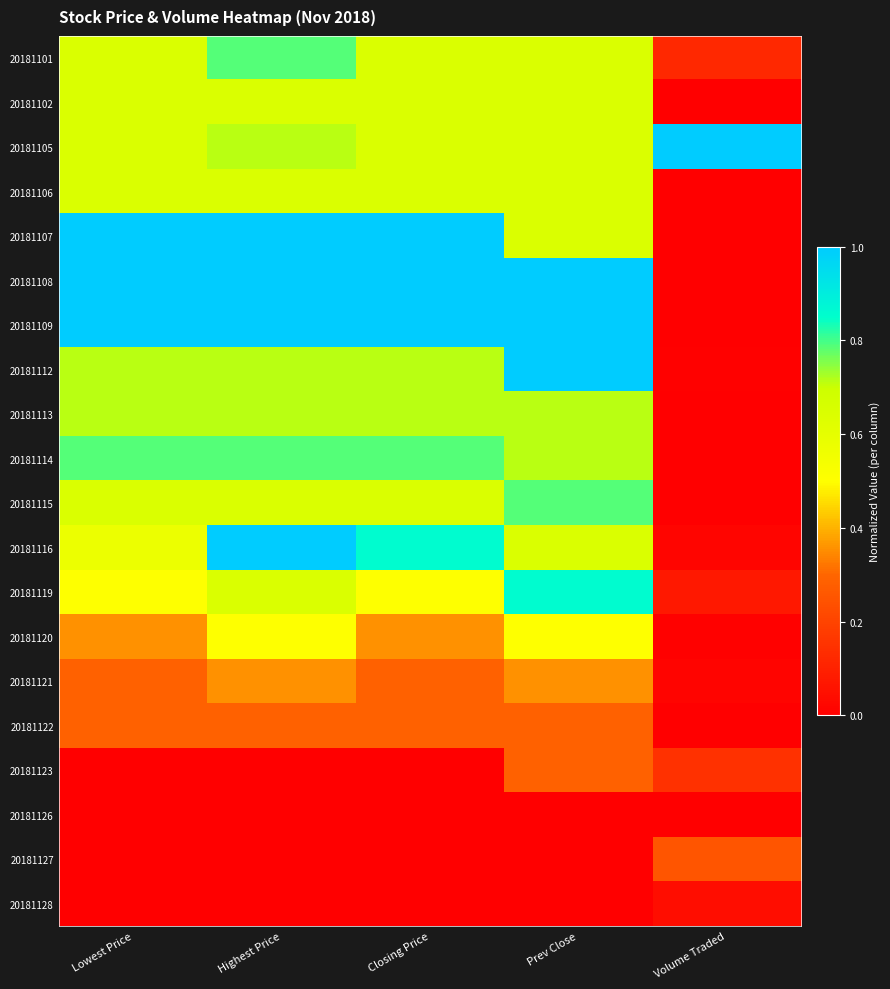

Reading left to right, extract all data points from this chart.

20181101: Lowest Price=0.6	Highest Price=0.8	Closing Price=0.6	Prev Close=0.6	Volume Traded=0.1
20181102: Lowest Price=0.6	Highest Price=0.6	Closing Price=0.6	Prev Close=0.6	Volume Traded=0.0
20181105: Lowest Price=0.6	Highest Price=0.7	Closing Price=0.6	Prev Close=0.6	Volume Traded=1.0
20181106: Lowest Price=0.6	Highest Price=0.6	Closing Price=0.6	Prev Close=0.6	Volume Traded=0.0
20181107: Lowest Price=1.0	Highest Price=1.0	Closing Price=1.0	Prev Close=0.6	Volume Traded=0.0
20181108: Lowest Price=1.0	Highest Price=1.0	Closing Price=1.0	Prev Close=1.0	Volume Traded=0.0
20181109: Lowest Price=1.0	Highest Price=1.0	Closing Price=1.0	Prev Close=1.0	Volume Traded=0.0
20181112: Lowest Price=0.7	Highest Price=0.7	Closing Price=0.7	Prev Close=1.0	Volume Traded=0.0
20181113: Lowest Price=0.7	Highest Price=0.7	Closing Price=0.7	Prev Close=0.7	Volume Traded=0.0
20181114: Lowest Price=0.8	Highest Price=0.8	Closing Price=0.8	Prev Close=0.7	Volume Traded=0.0
20181115: Lowest Price=0.6	Highest Price=0.6	Closing Price=0.6	Prev Close=0.8	Volume Traded=0.0
20181116: Lowest Price=0.6	Highest Price=1.0	Closing Price=0.9	Prev Close=0.6	Volume Traded=0.0
20181119: Lowest Price=0.5	Highest Price=0.6	Closing Price=0.5	Prev Close=0.9	Volume Traded=0.1
20181120: Lowest Price=0.4	Highest Price=0.5	Closing Price=0.4	Prev Close=0.5	Volume Traded=0.0
20181121: Lowest Price=0.3	Highest Price=0.4	Closing Price=0.3	Prev Close=0.4	Volume Traded=0.0
20181122: Lowest Price=0.3	Highest Price=0.3	Closing Price=0.3	Prev Close=0.3	Volume Traded=0.0
20181123: Lowest Price=0.0	Highest Price=0.0	Closing Price=0.0	Prev Close=0.3	Volume Traded=0.1
20181126: Lowest Price=0.0	Highest Price=0.0	Closing Price=0.0	Prev Close=0.0	Volume Traded=0.0
20181127: Lowest Price=0.0	Highest Price=0.0	Closing Price=0.0	Prev Close=0.0	Volume Traded=0.3
20181128: Lowest Price=0.0	Highest Price=0.0	Closing Price=0.0	Prev Close=0.0	Volume Traded=0.0